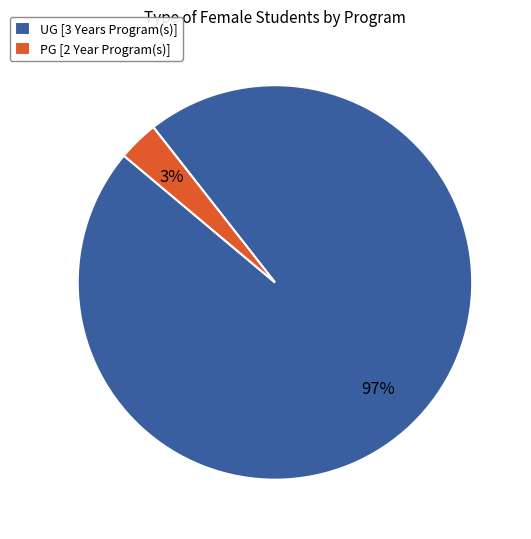

Which slice is the smallest?

PG [2 Year Program(s)]